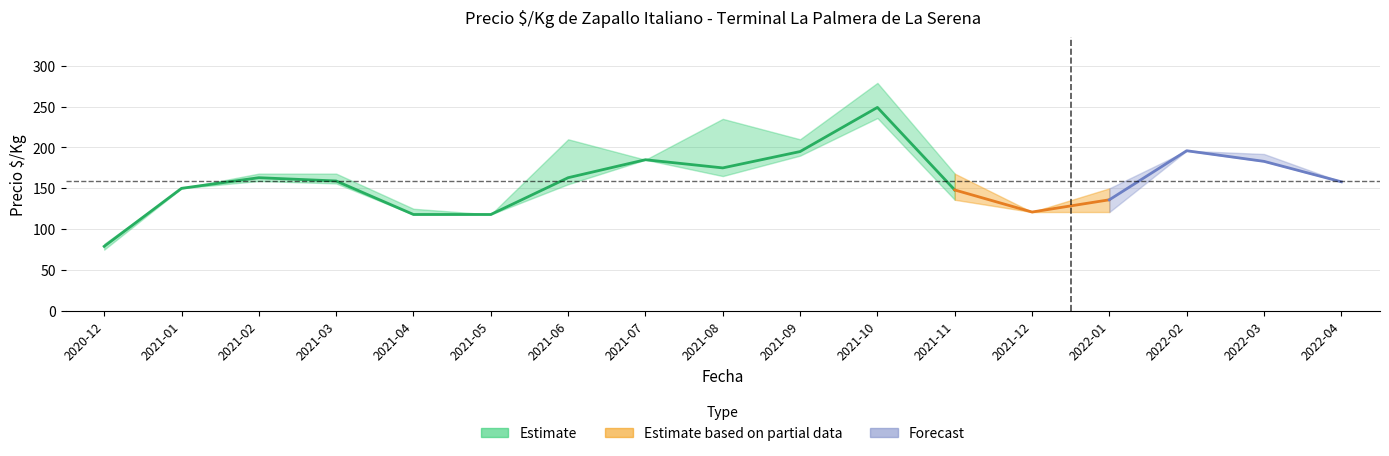

What is the average value of the Precio maximo series?

171